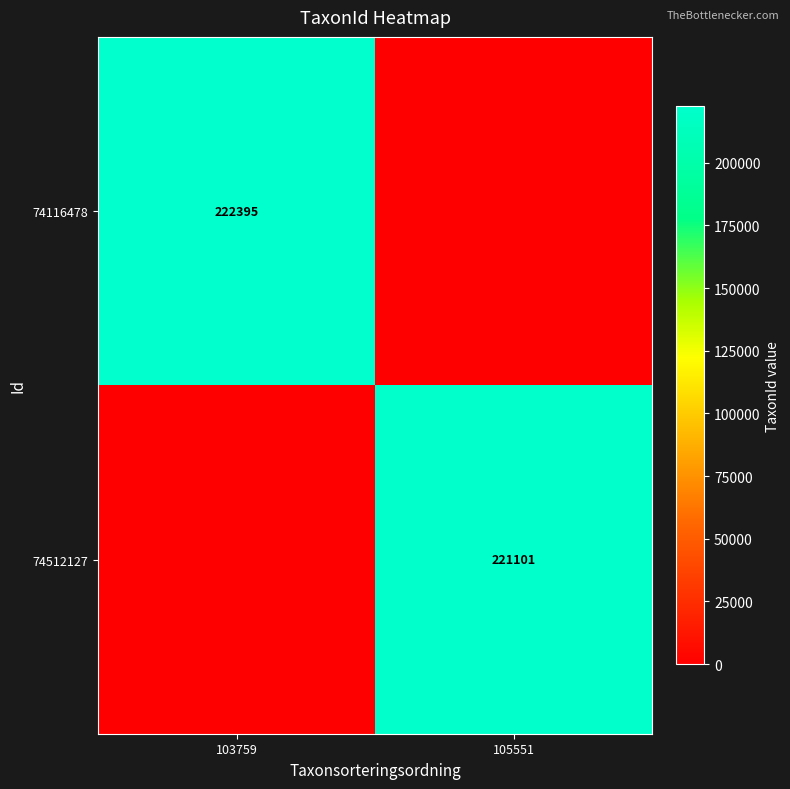

Between 103759 and 105551, which is larger?

103759